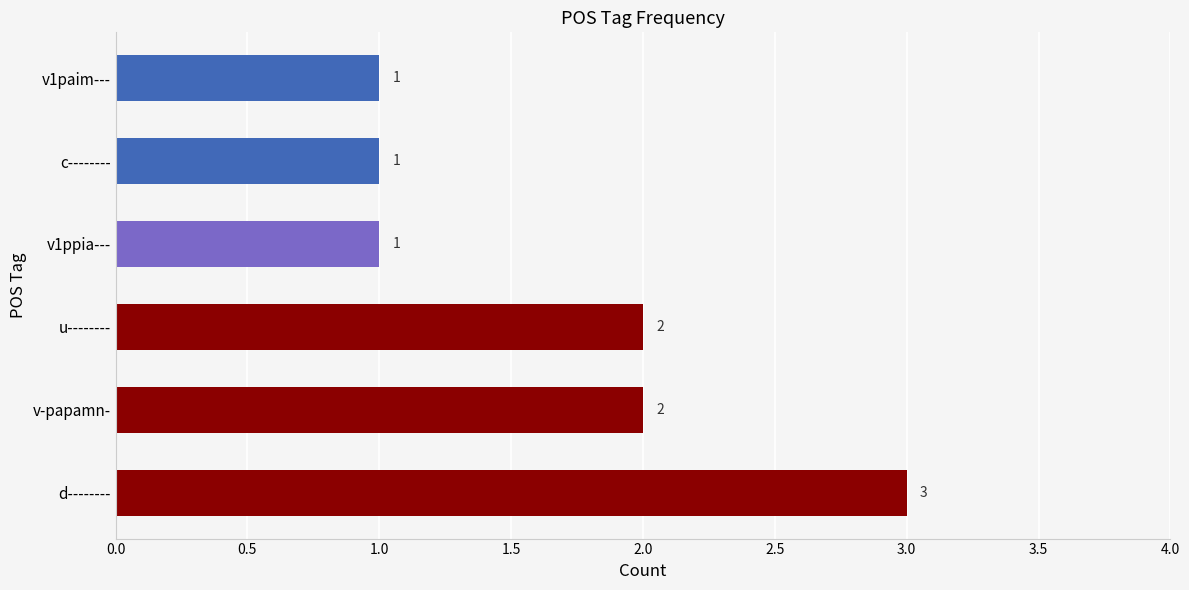

How many distinct data groups are displayed?

1